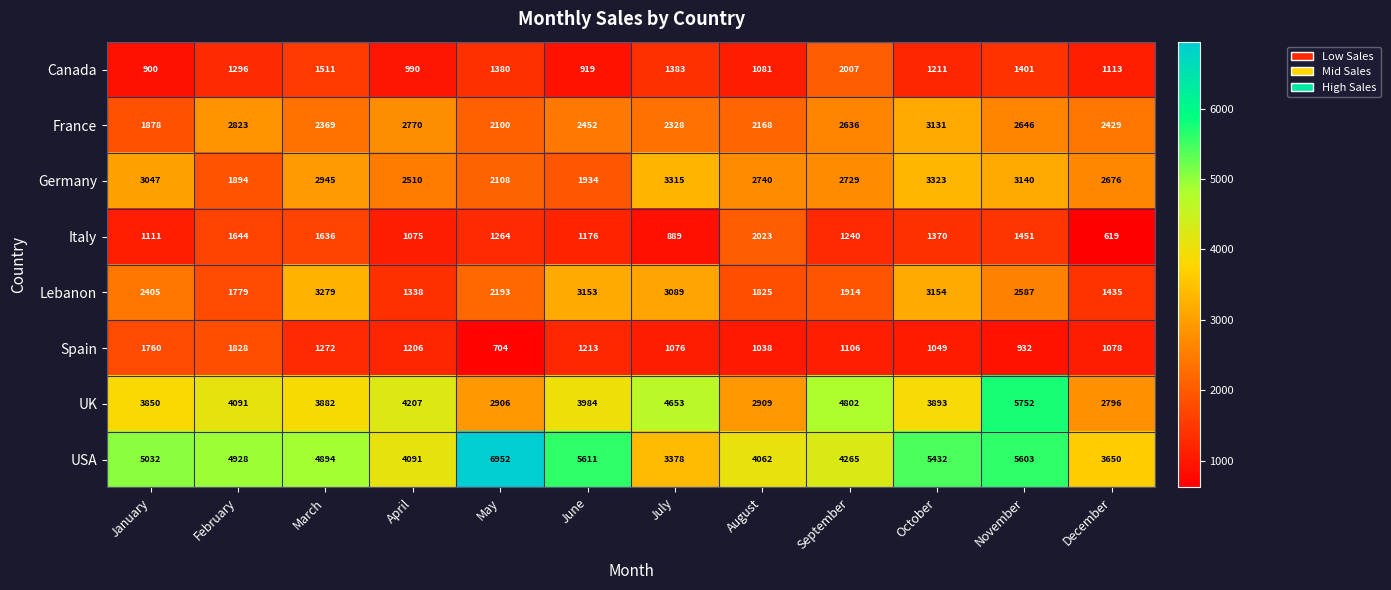

What is the sum of the USA values at October and August?

9494